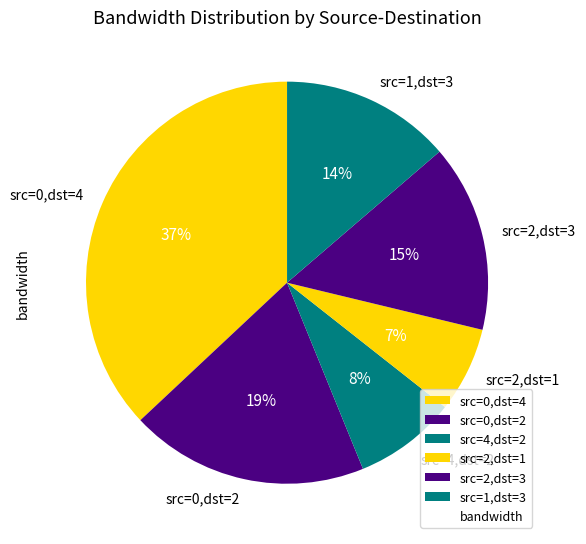

How many slices are in this pie chart?

6